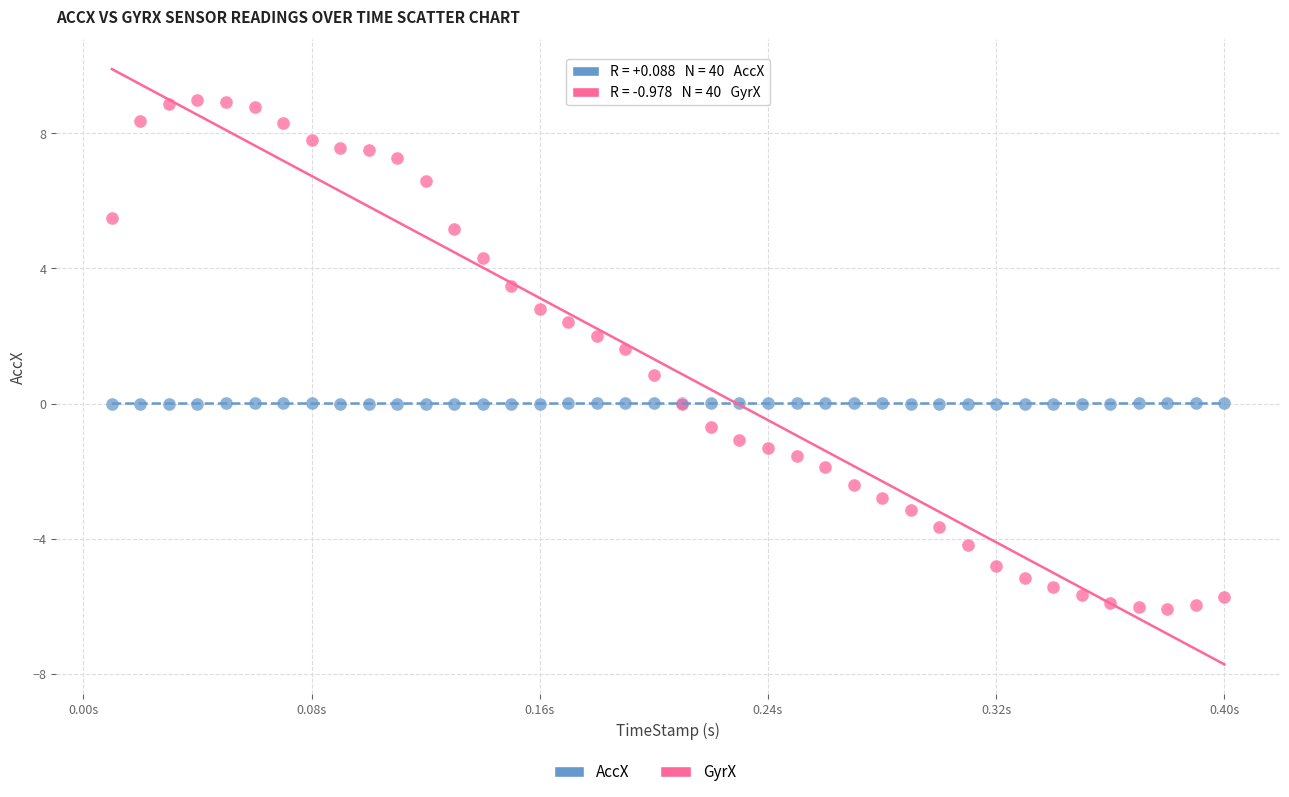

What is the X range (max minus min) for the scatter plot?

0.4